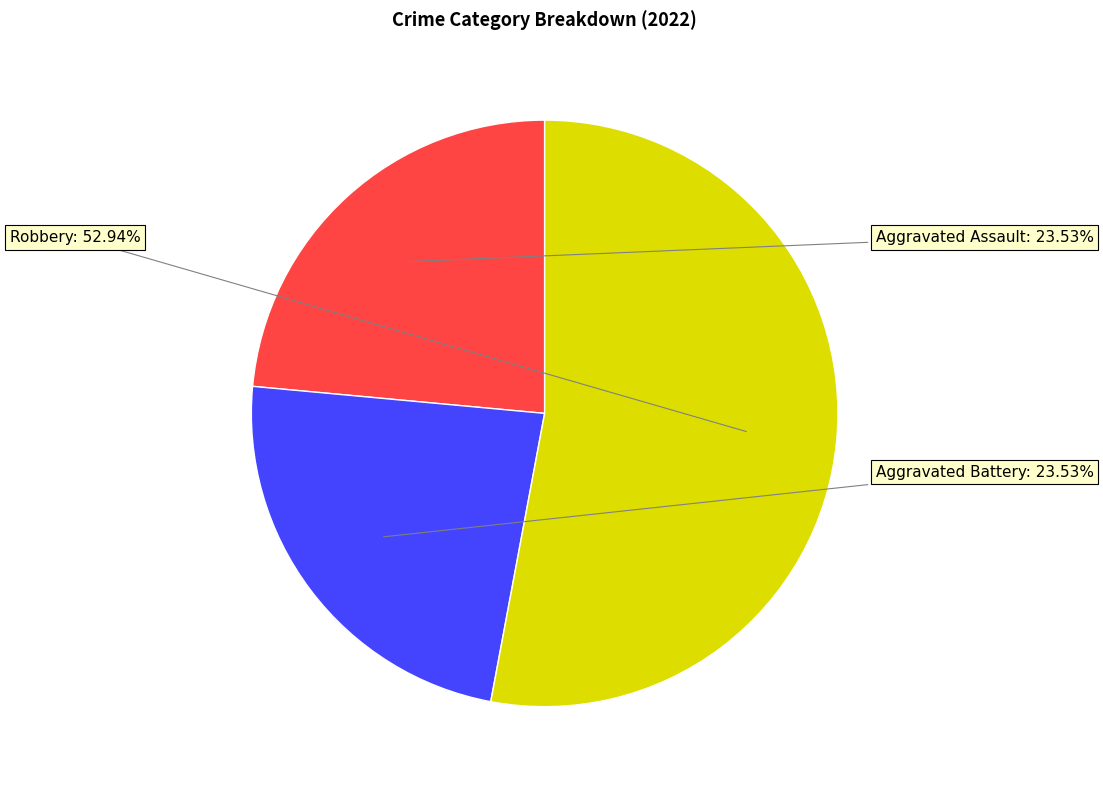

To the nearest percent, what is the average slice percentage?

33%